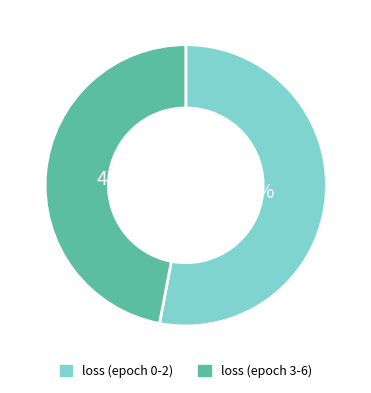

To the nearest percent, what is the difference between the largest and smallest slice percentages?

6%